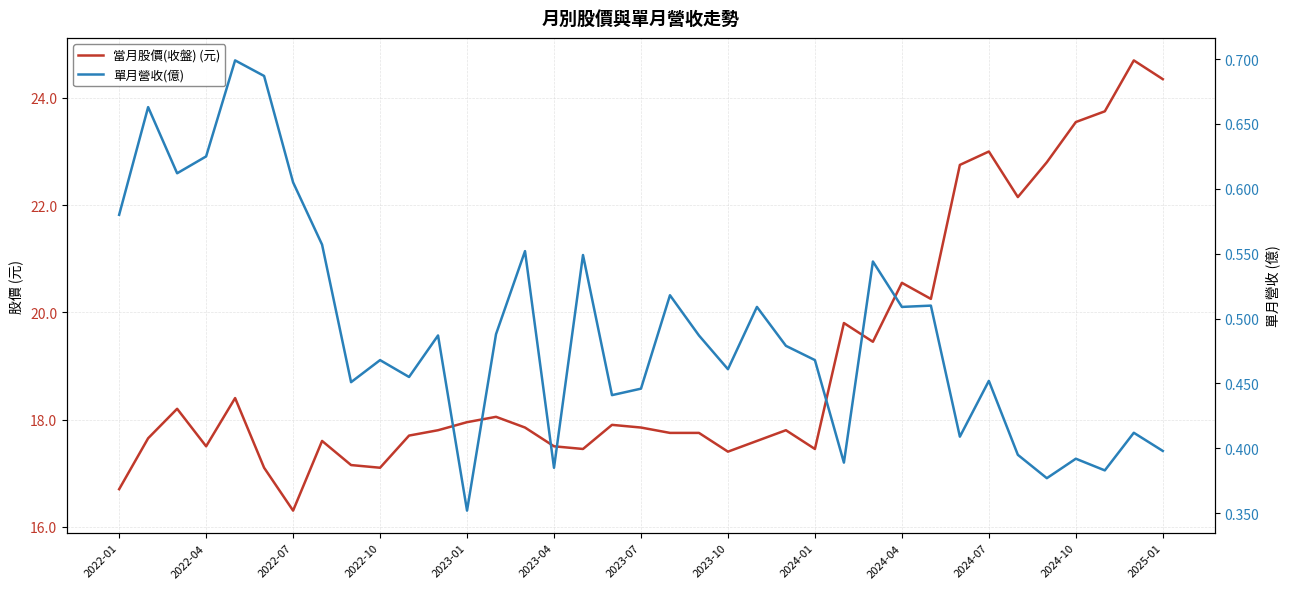

True or false: 當月股價(收盤) (元) and 單月營收(億) intersect in this chart.

False